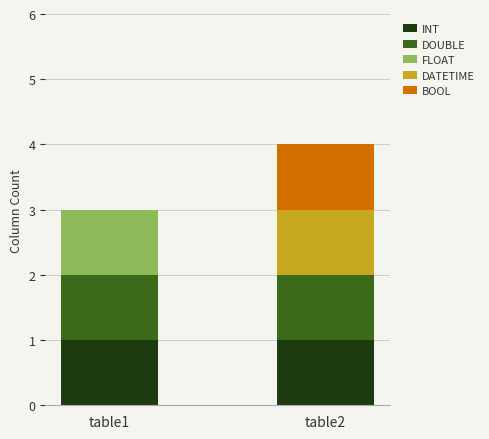

At which category is the sum across all series the highest?

table2